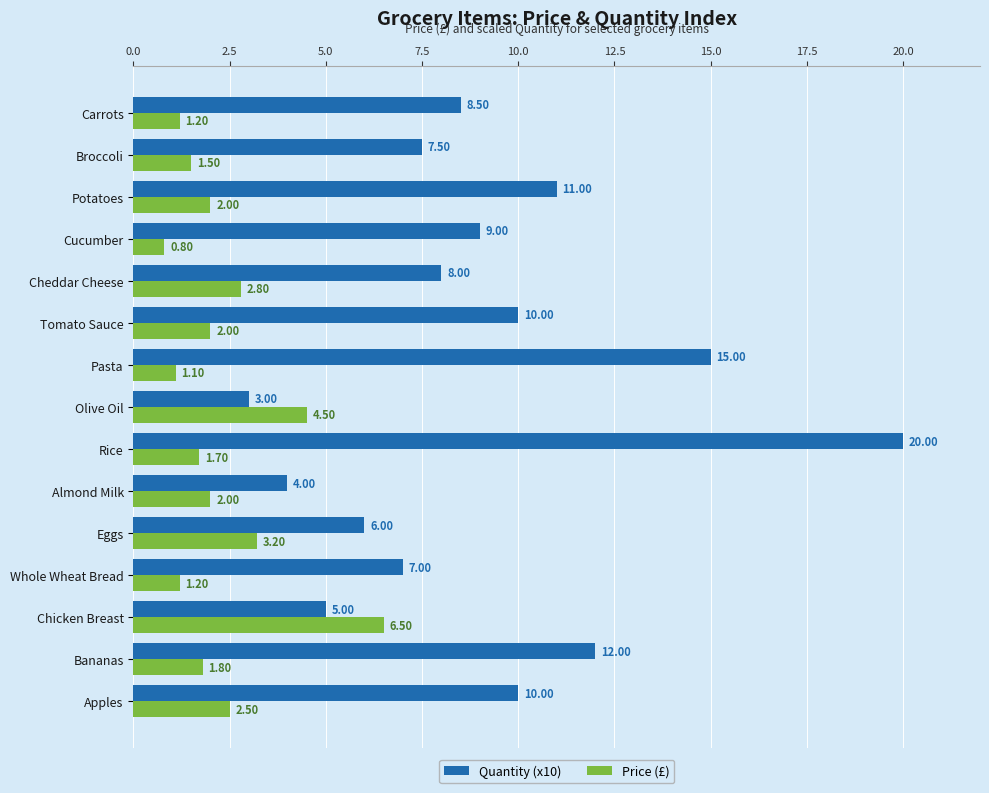

What is the greatest value displayed?

20.0